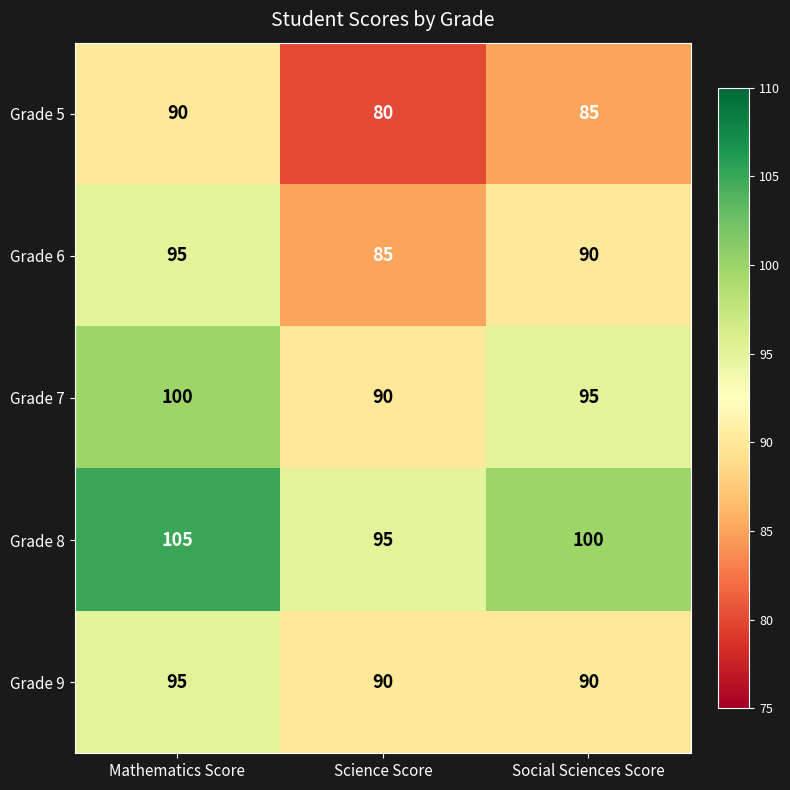

How many data points does each series have?

3